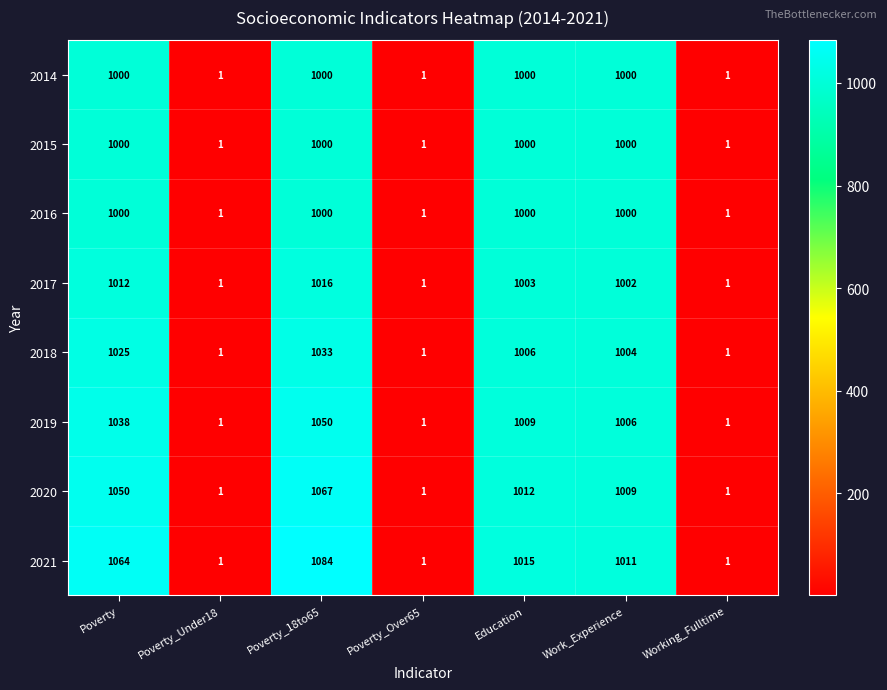

At how many categories does at least one series exceed 661?

4